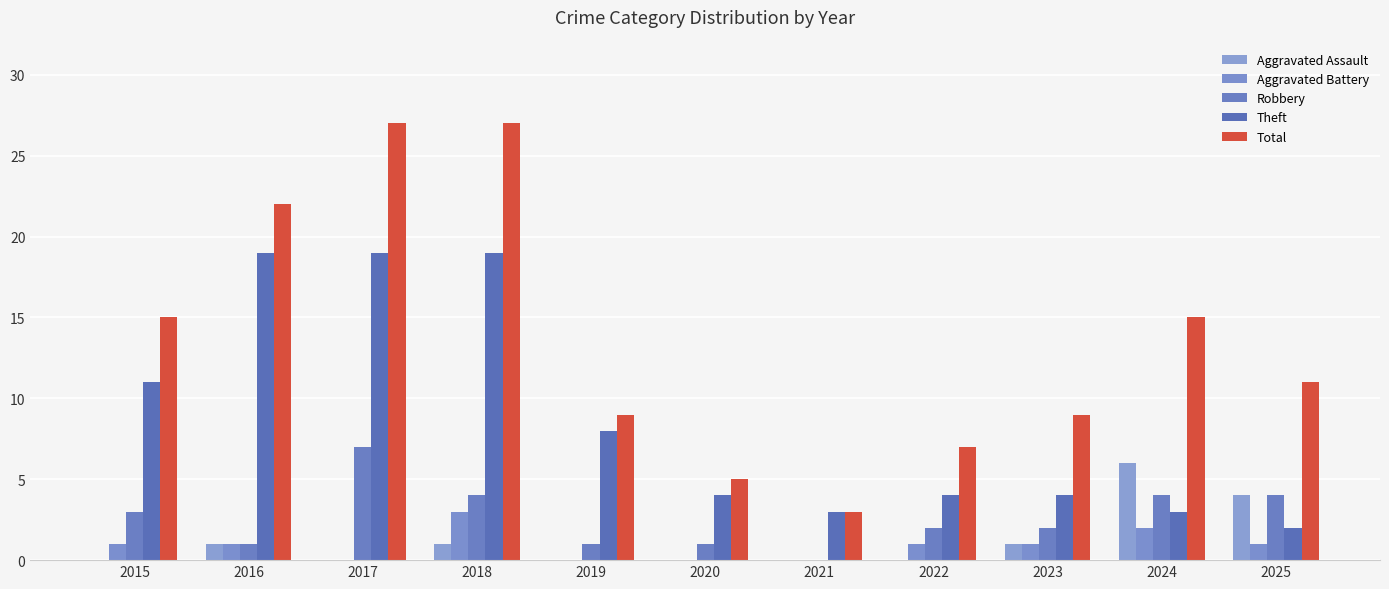

List the series in order of their peak value, highest first.

Total, Theft, Robbery, Aggravated Assault, Aggravated Battery